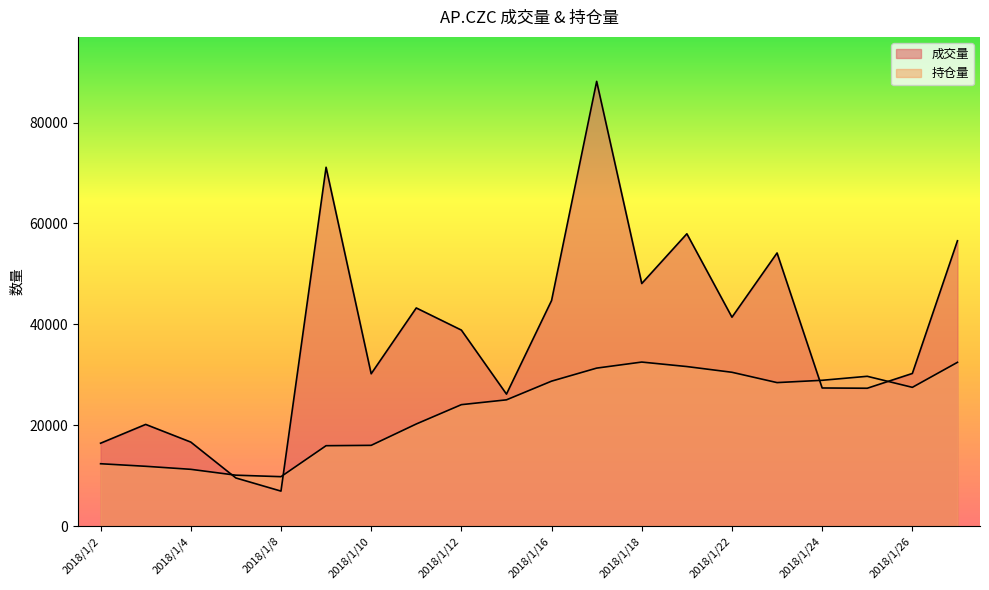

The 成交量 series shows 49830 at 2018/1/10. True or false?

False